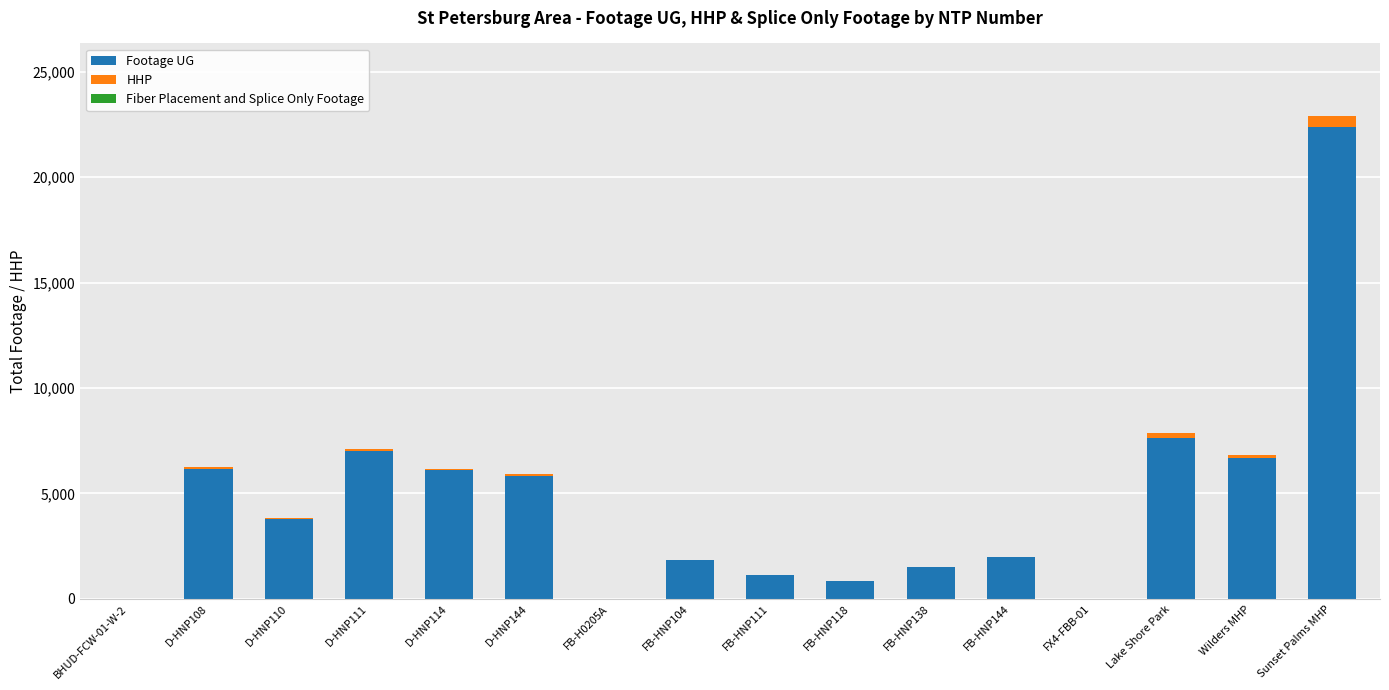

What is the maximum value for Footage UG?

22387